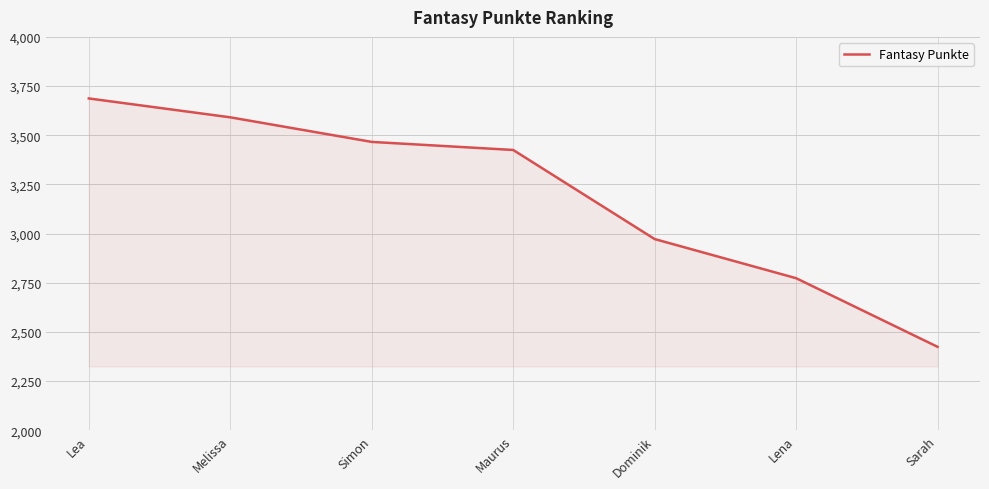

Is it true that the value at Simon is 5369?

False